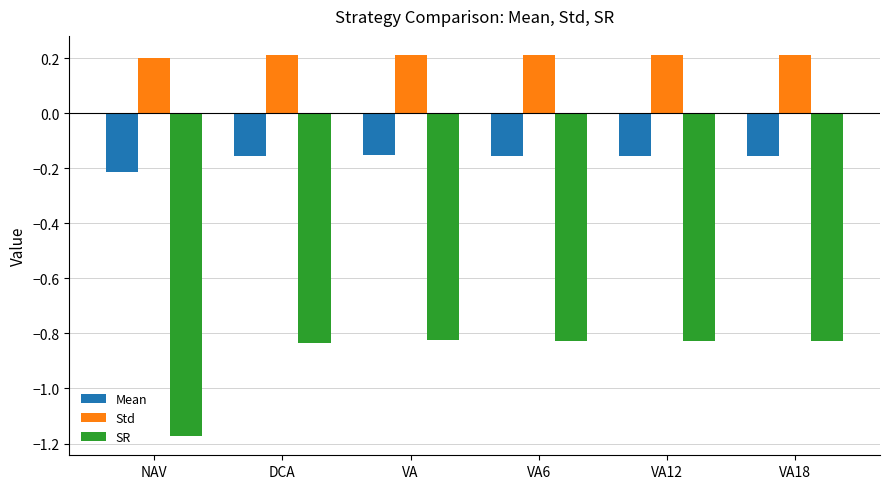

Count the Std values in the range 0 to 1.

6